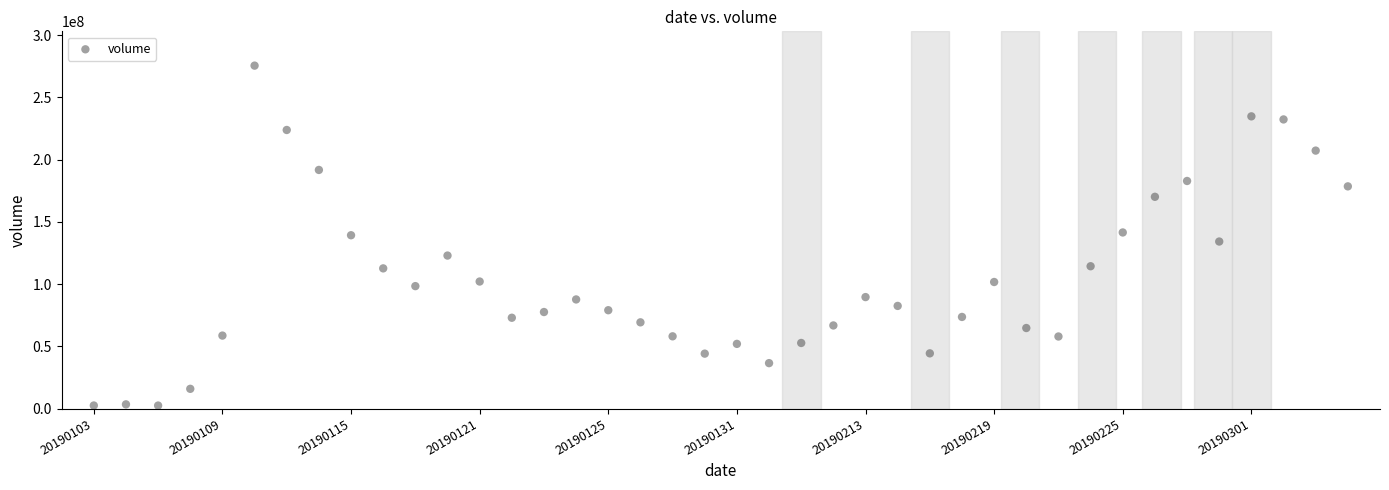

What is the range of Y values (max minus min)?

273224852